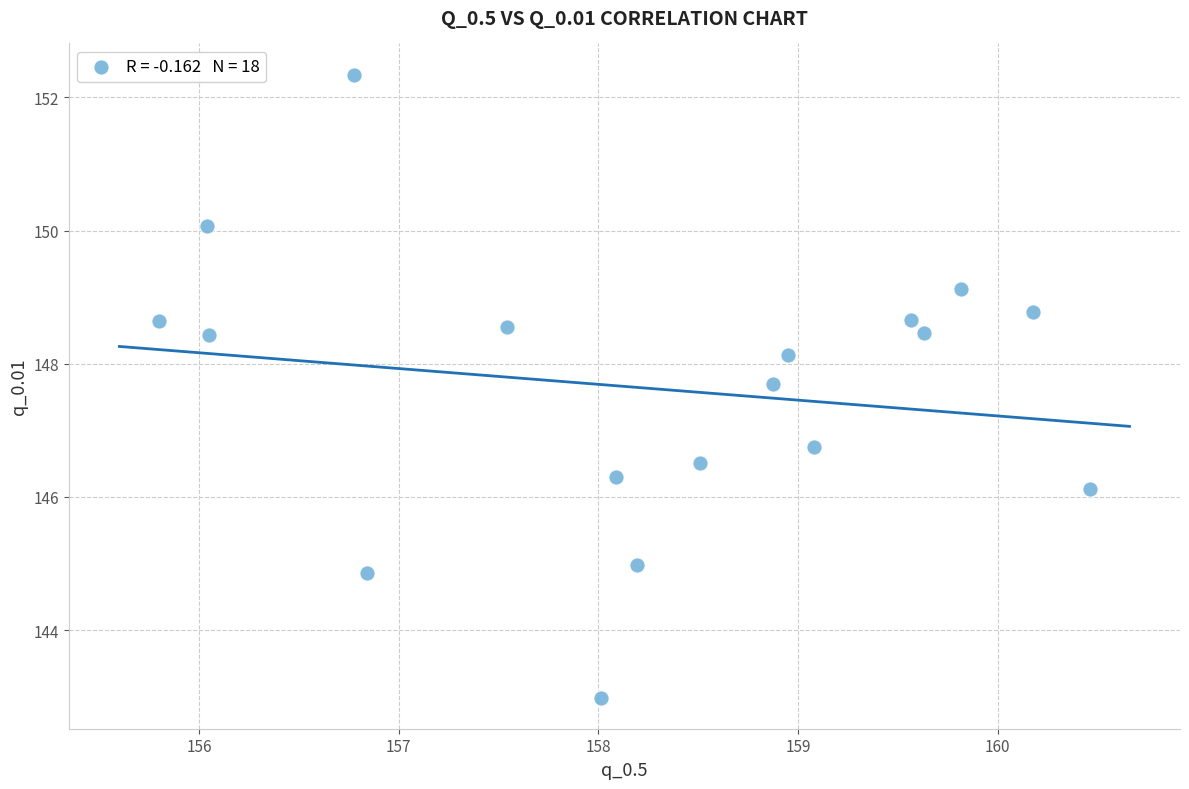

What Y value in the scatter plot is closest to 147?

146.8